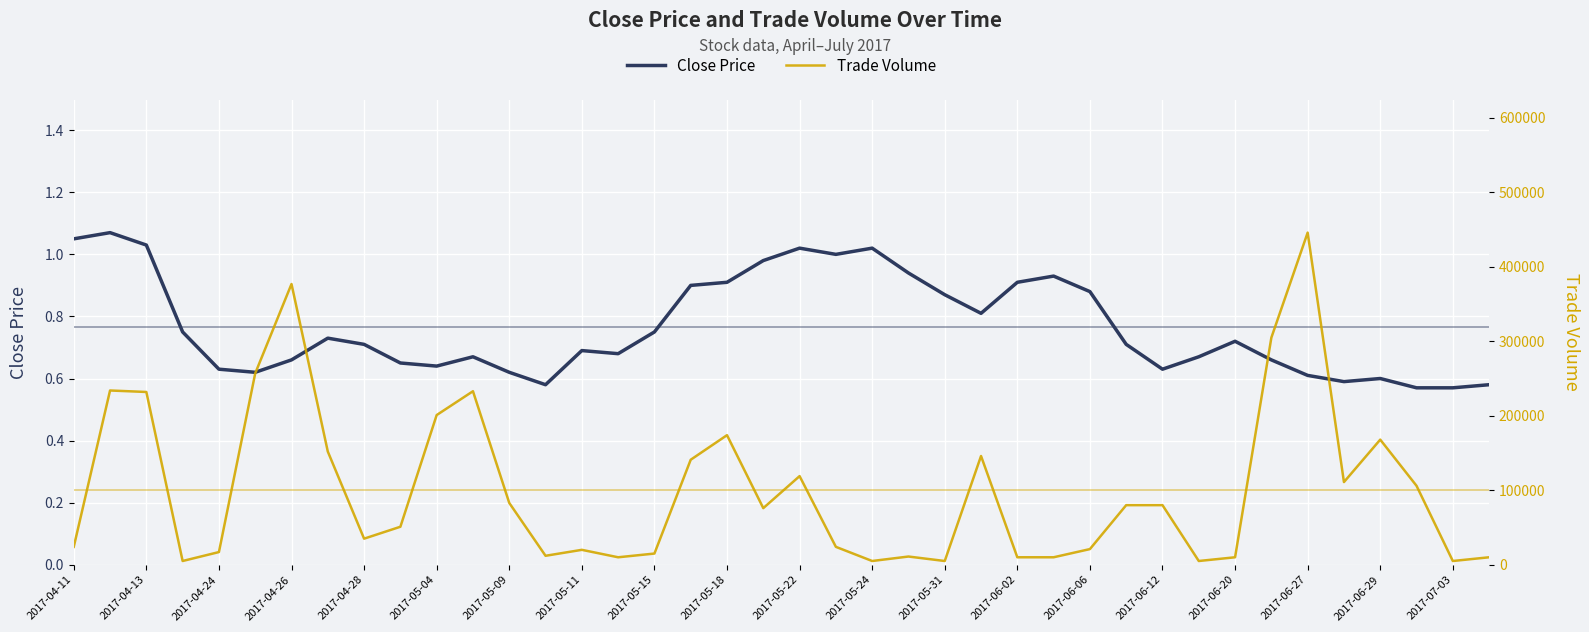

The value of Close Price at 2017-06-29 is 0.6. True or false?

True